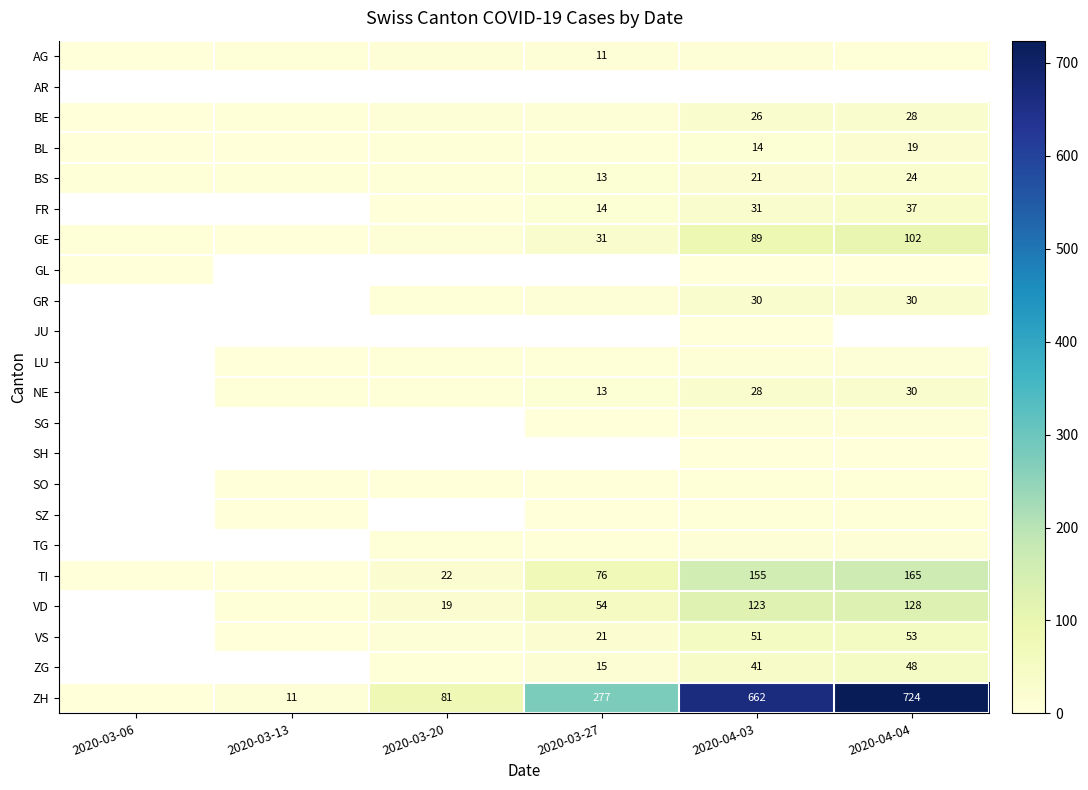

What is the difference between the ZH values at 2020-04-04 and 2020-03-20?

643